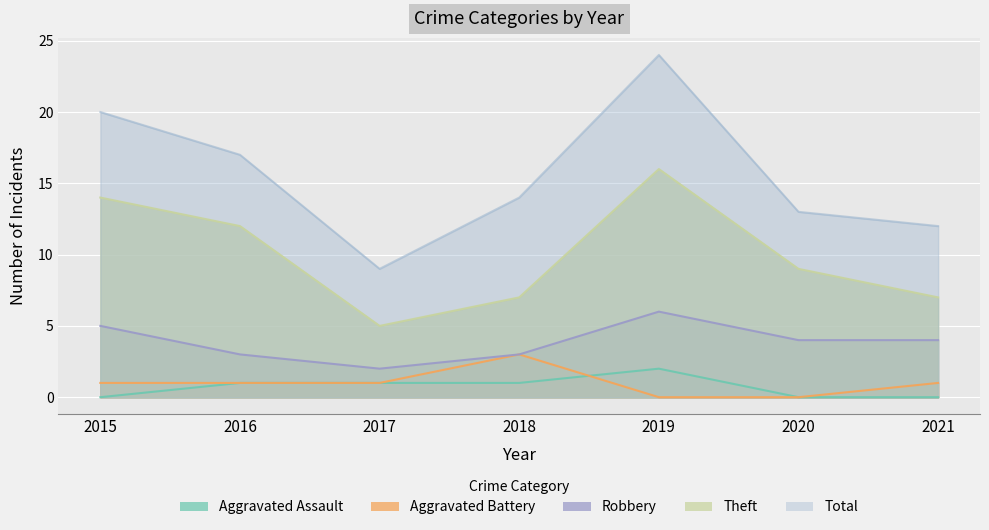

How many data points does each series have?

7